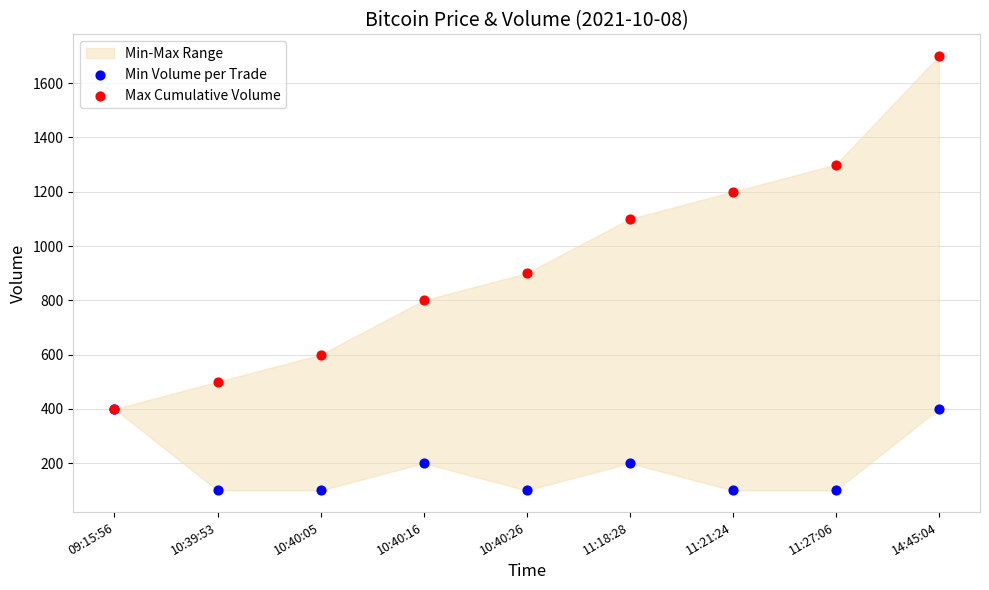

In the Max Cumulative Volume series, what Y value is closest to 1050?

1100